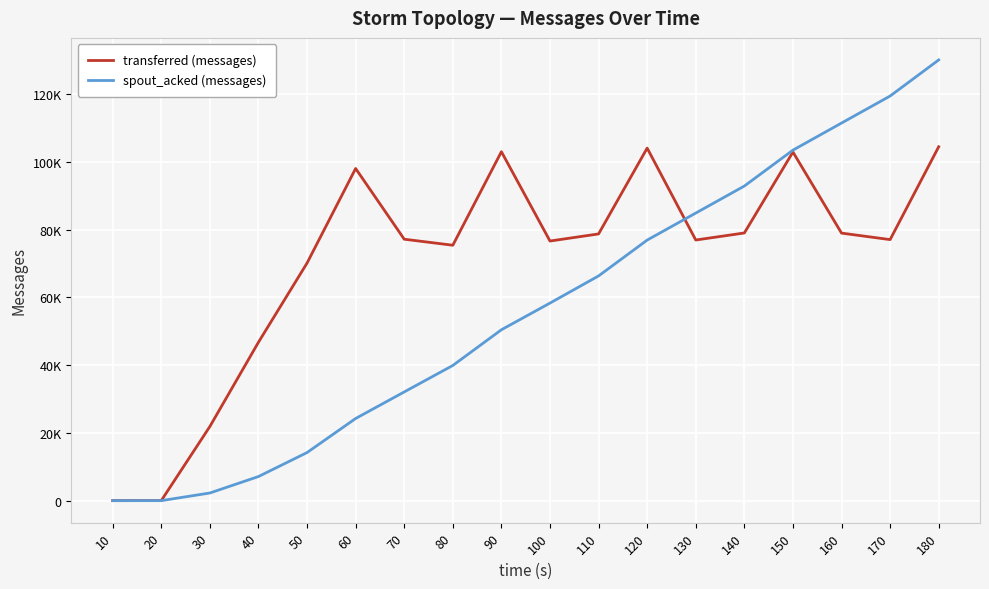

Which series has the largest range (max minus min)?

spout_acked (messages)